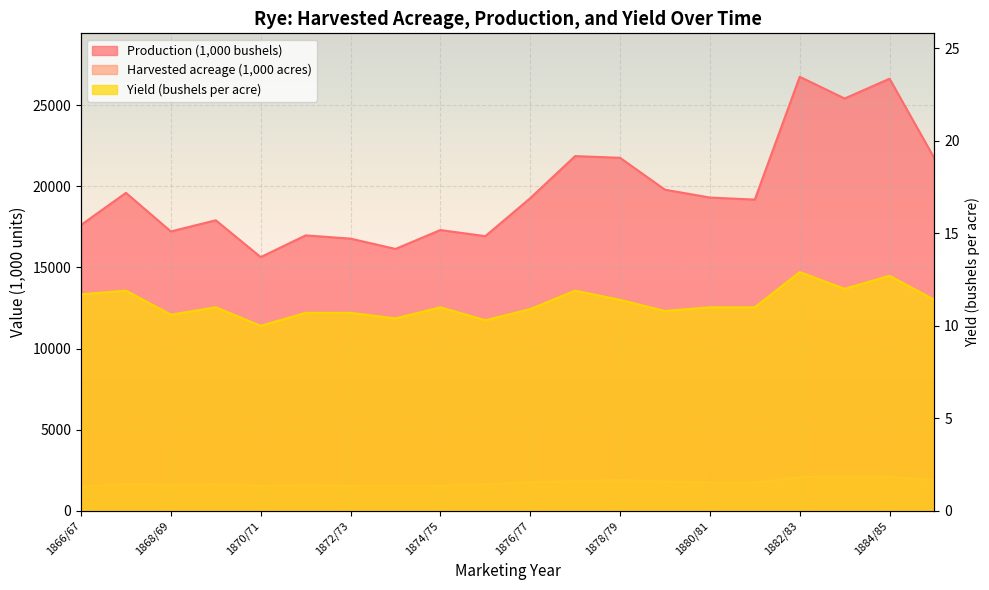

What is the sum of all Yield (bushels per acre) values?

224.3